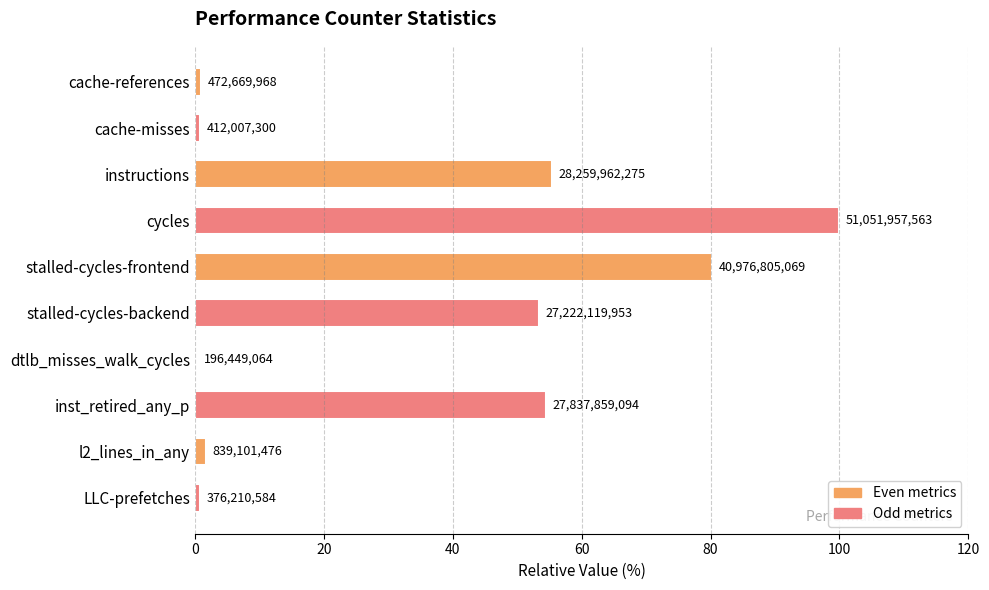

What is the sum of all values?

348.0